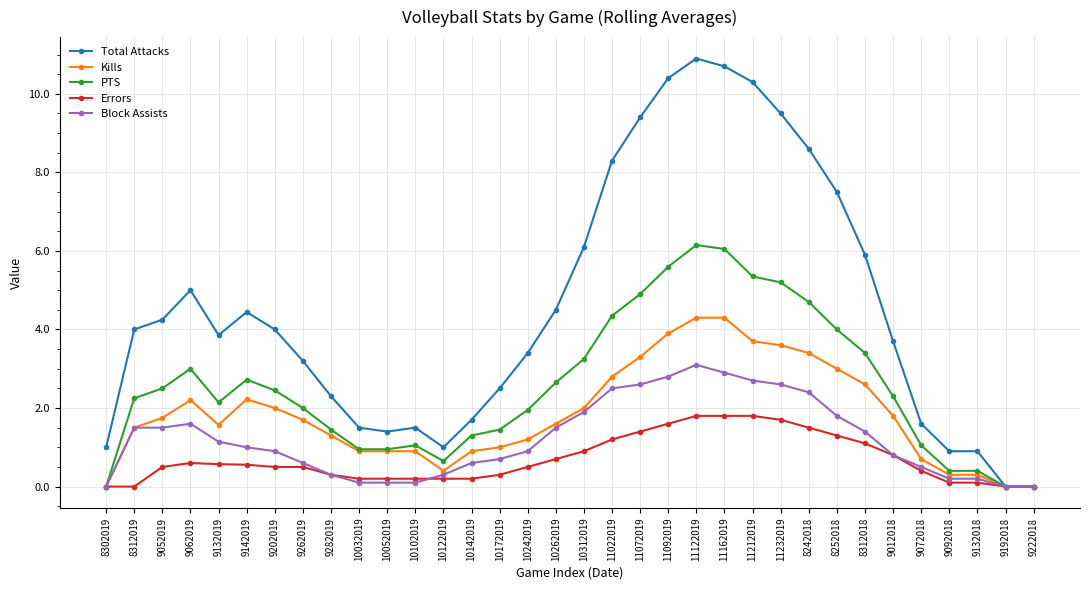

Is it true that Errors equals 0.1 at 9132018?

True